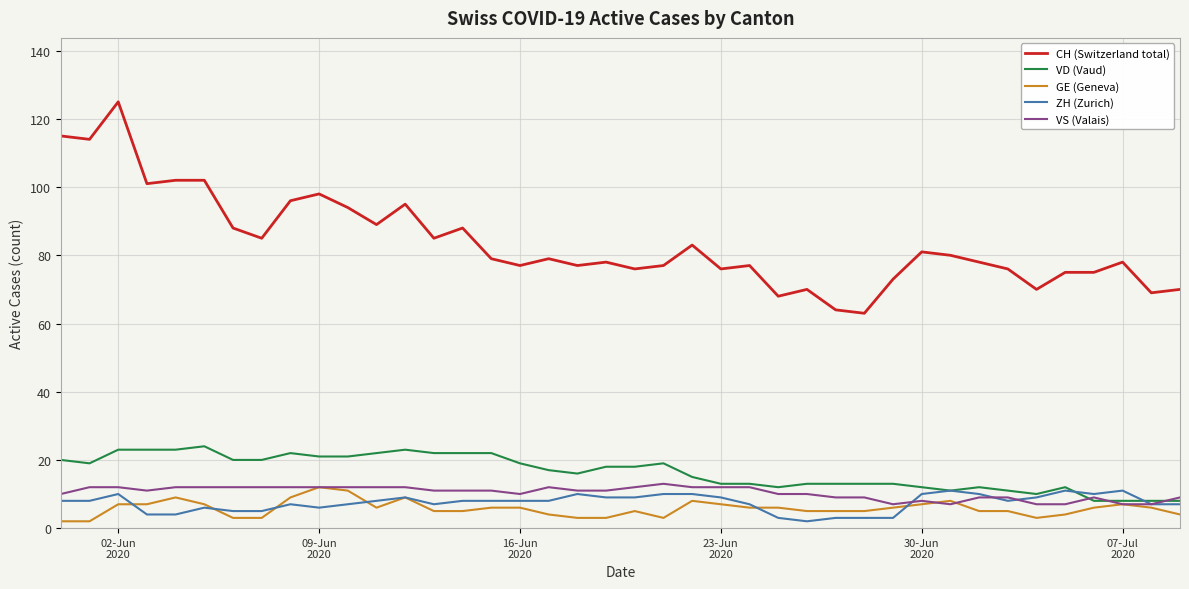

What are all the series names shown in the legend?

CH (Switzerland total), VD (Vaud), GE (Geneva), ZH (Zurich), VS (Valais)